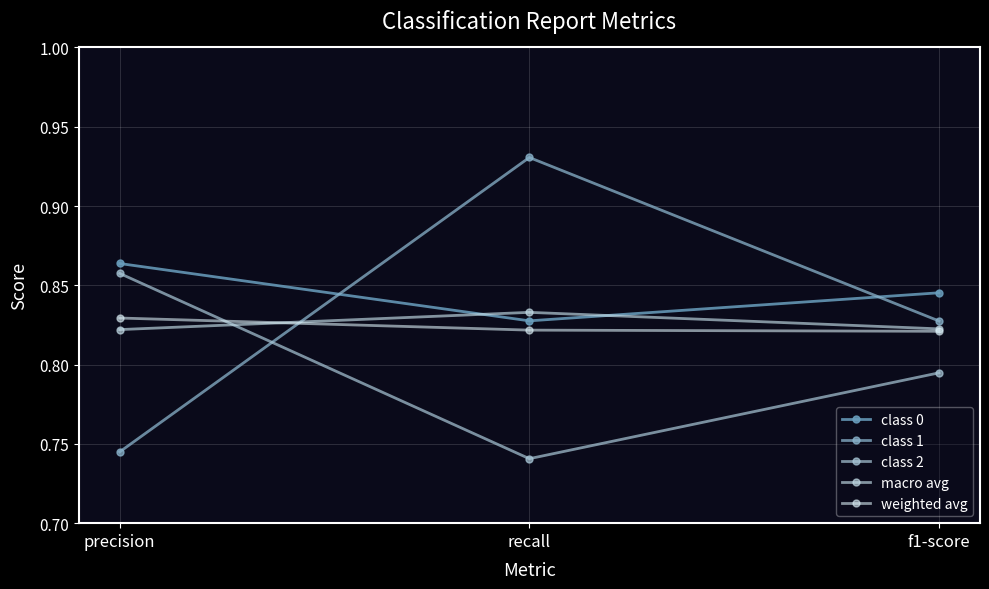

At which label is macro avg closest to 0?

precision